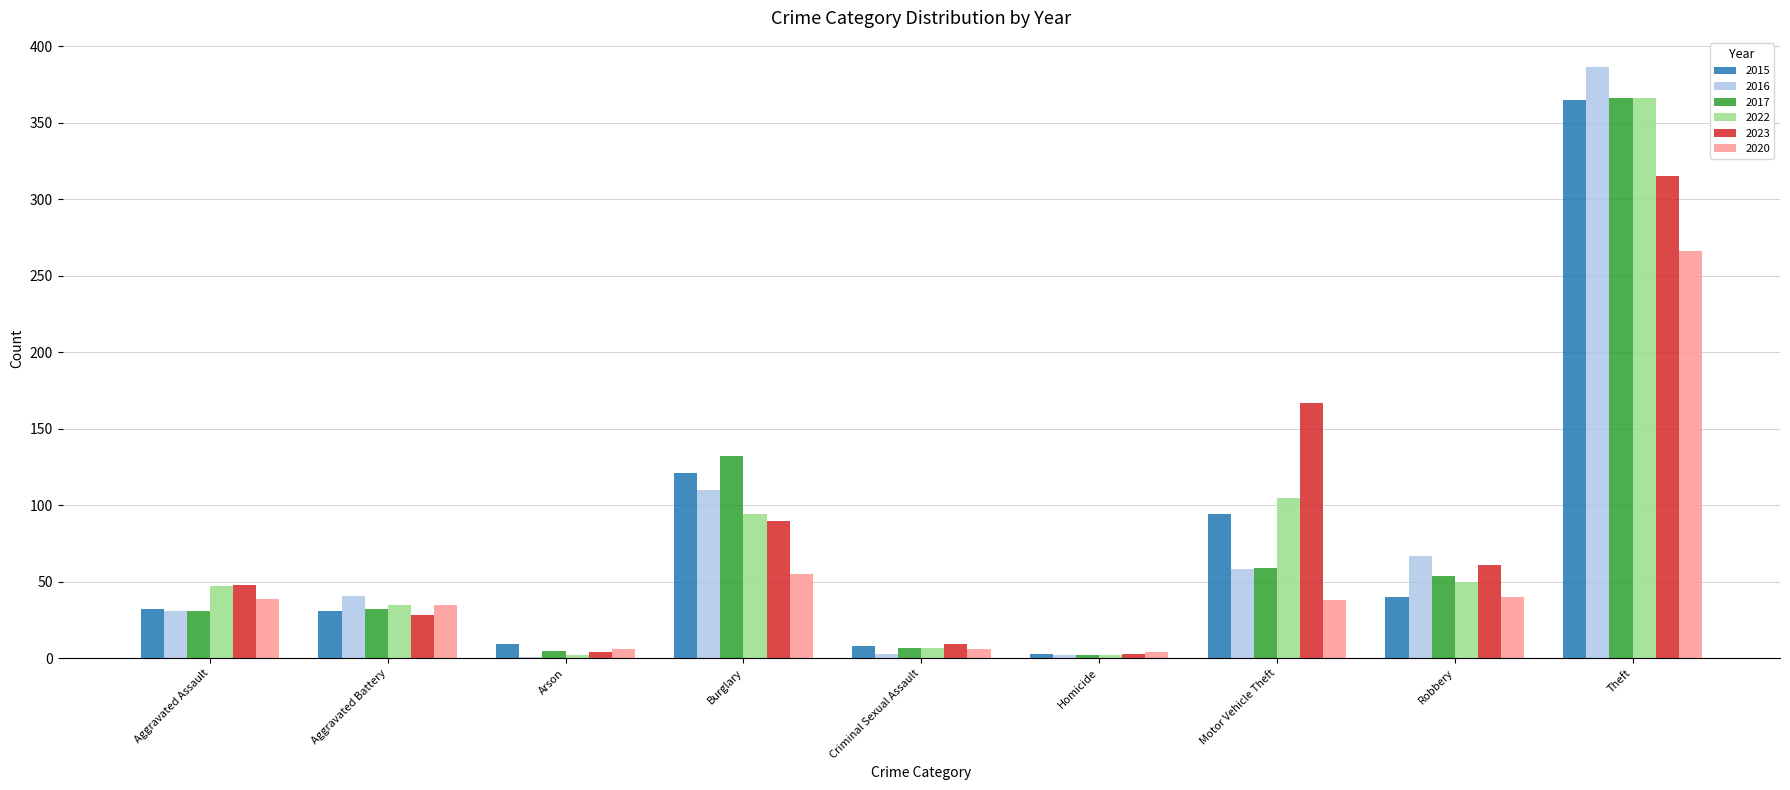

What is the maximum value for 2015?

365